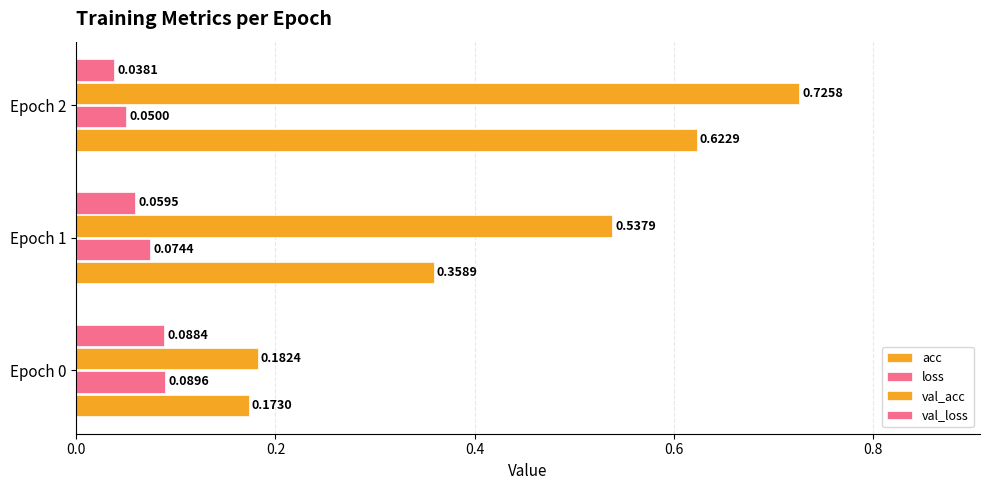

How many data points does each series have?

3